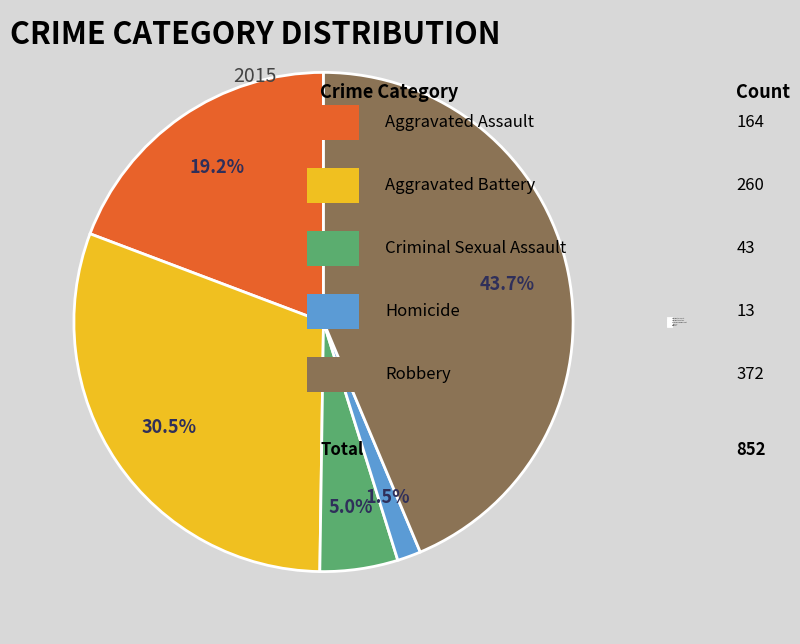

Rank the categories by value from lowest to highest.

Homicide, Criminal Sexual Assault, Aggravated Assault, Aggravated Battery, Robbery